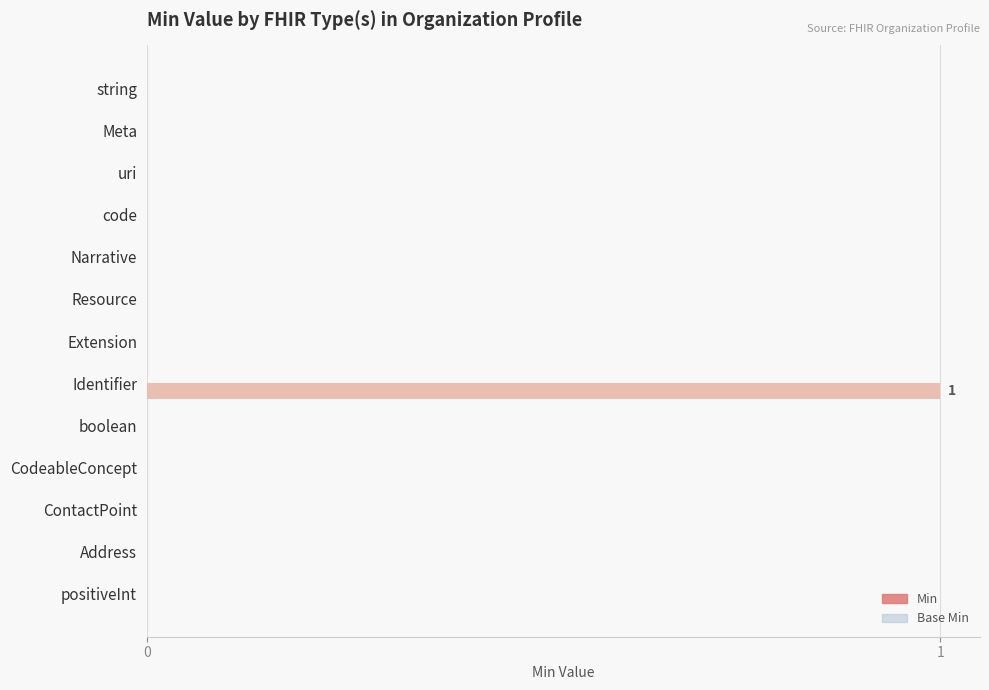

What is the greatest value displayed?

1